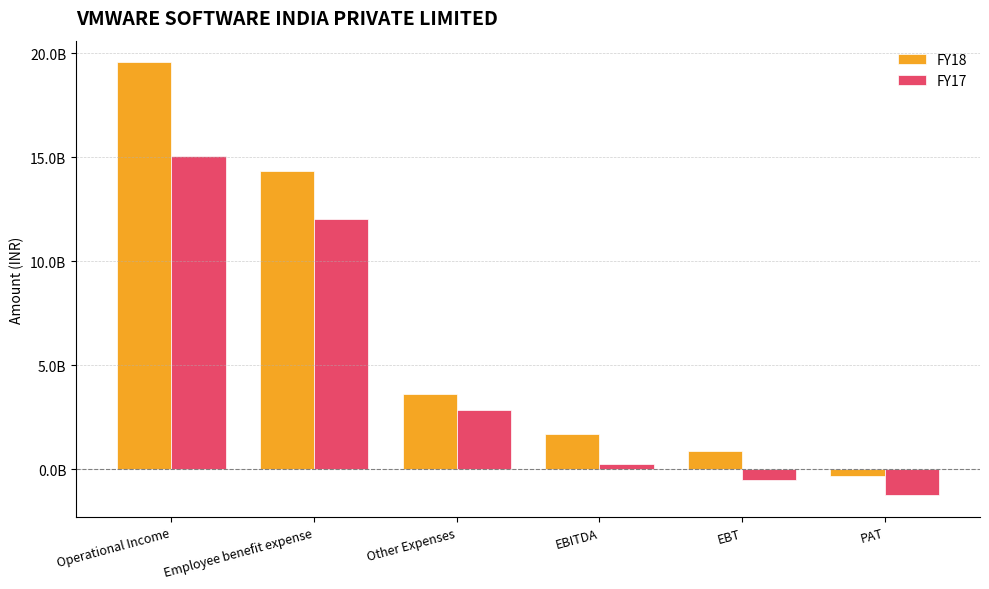

What is the smallest value displayed?

-1256000000